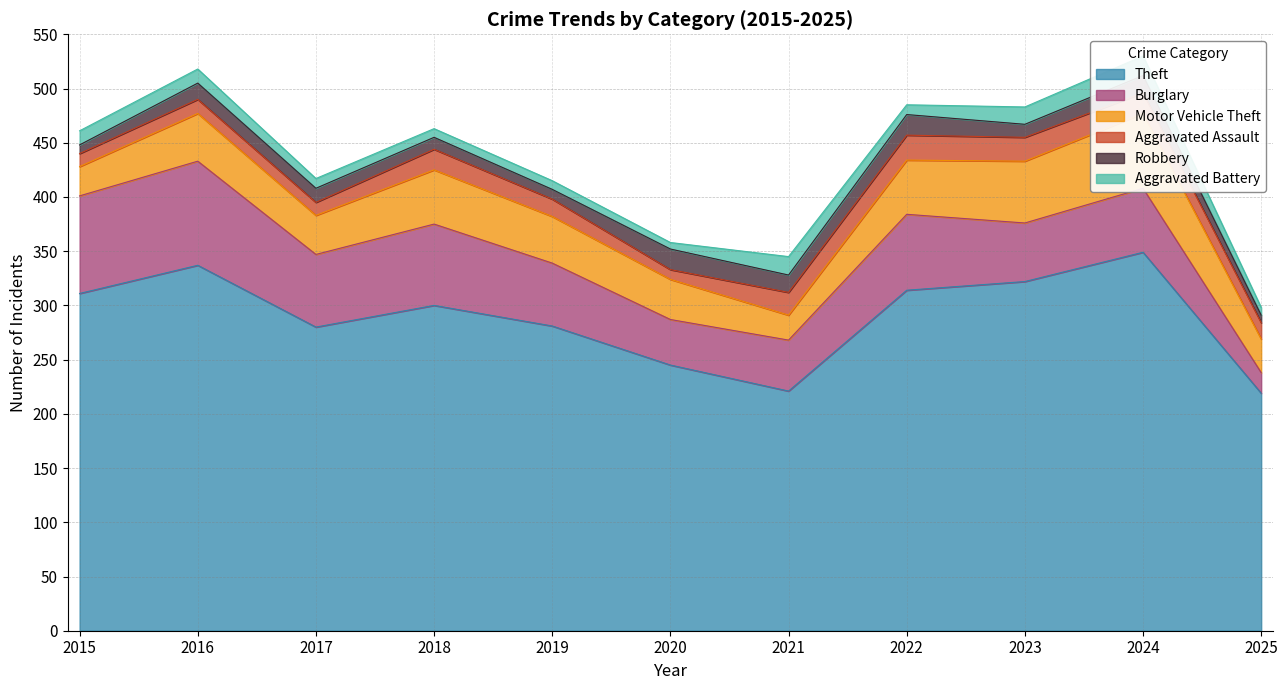

What is the greatest value displayed?

349